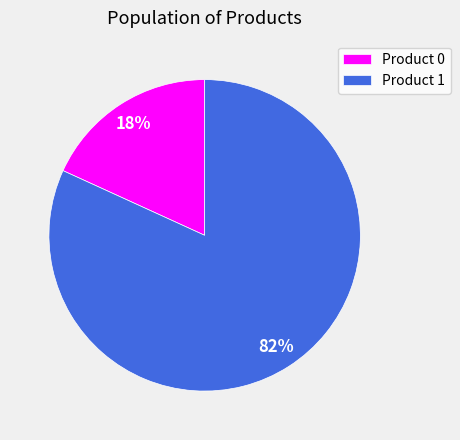

To the nearest percent, what is the average slice percentage?

50%